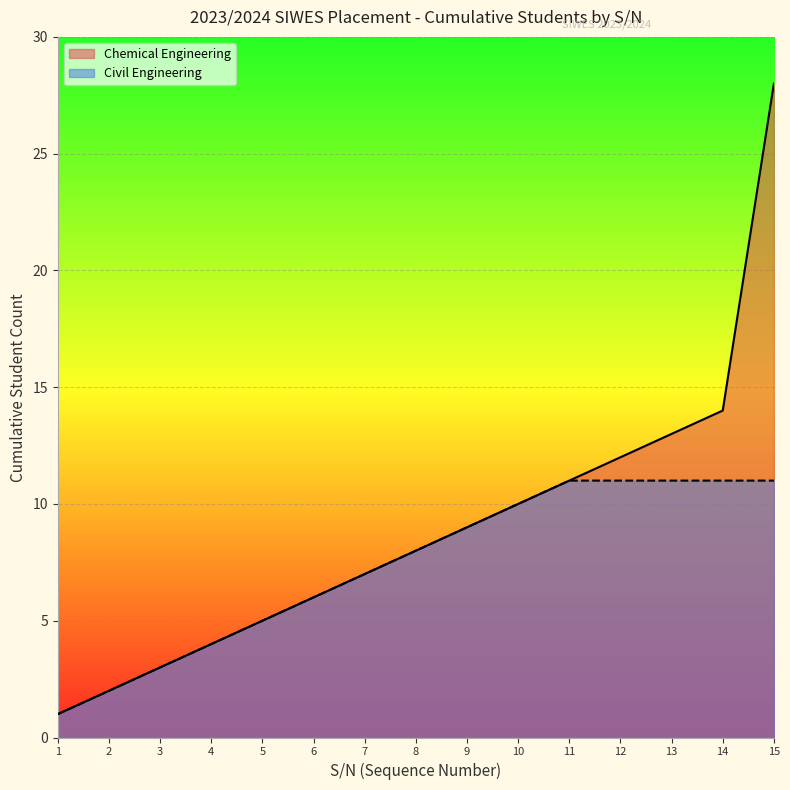

Which category has the highest value across all series?

15